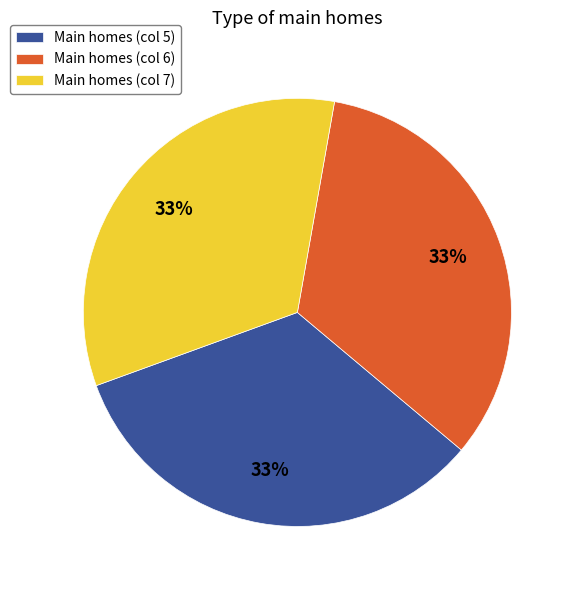

Is it true that Main homes (col 6) is 48% of the pie?

False